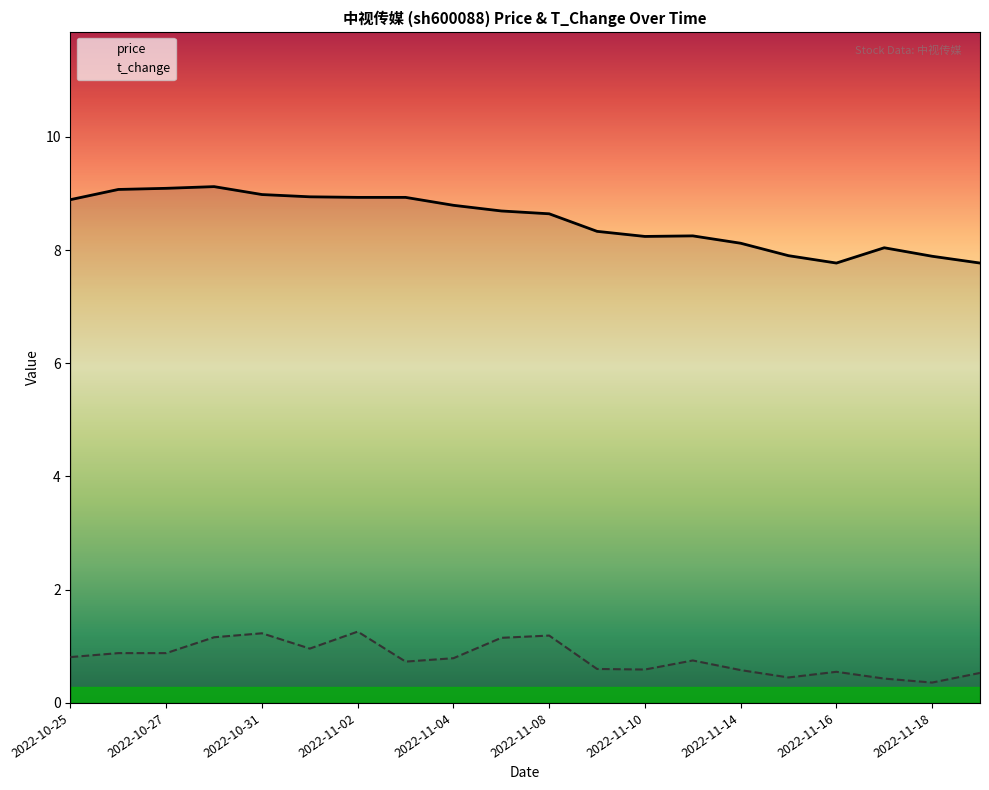

Reading left to right, transcribe all the data shown in this chart.

price: 2022-10-25=8.9	2022-10-26=9.1	2022-10-27=9.1	2022-10-28=9.1	2022-10-31=9.0	2022-11-01=8.9	2022-11-02=8.9	2022-11-03=8.9	2022-11-04=8.8	2022-11-07=8.7	2022-11-08=8.6	2022-11-09=8.3	2022-11-10=8.2	2022-11-11=8.2	2022-11-14=8.1	2022-11-15=7.9	2022-11-16=7.8	2022-11-17=8.0	2022-11-18=7.9	2022-11-21=7.8
t_change: 2022-10-25=0.8	2022-10-26=0.9	2022-10-27=0.9	2022-10-28=1.2	2022-10-31=1.2	2022-11-01=1.0	2022-11-02=1.3	2022-11-03=0.7	2022-11-04=0.8	2022-11-07=1.1	2022-11-08=1.2	2022-11-09=0.6	2022-11-10=0.6	2022-11-11=0.8	2022-11-14=0.6	2022-11-15=0.5	2022-11-16=0.6	2022-11-17=0.4	2022-11-18=0.4	2022-11-21=0.5